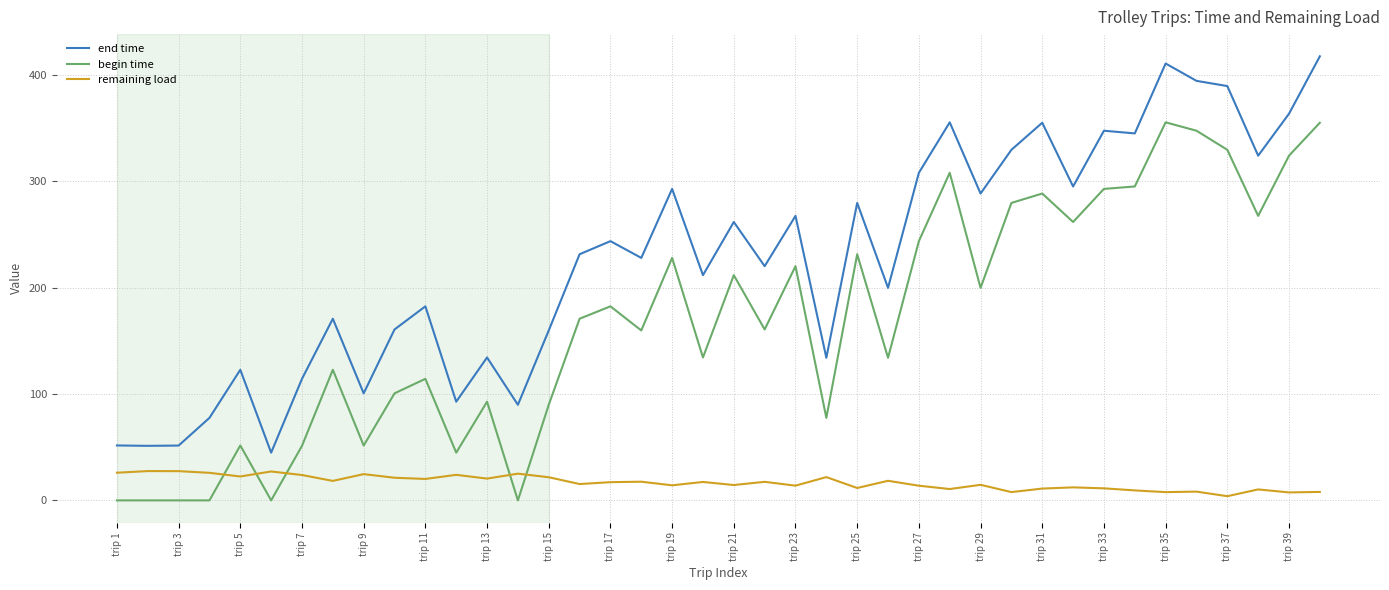

Which series has the largest range (max minus min)?

end time